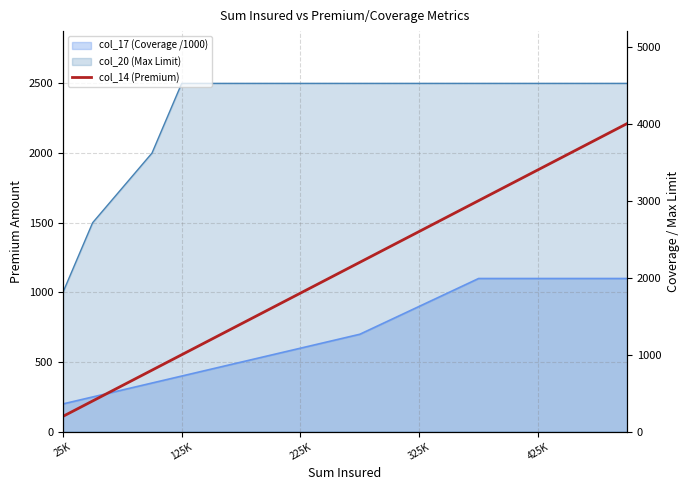

How many lines are shown in the chart?

1